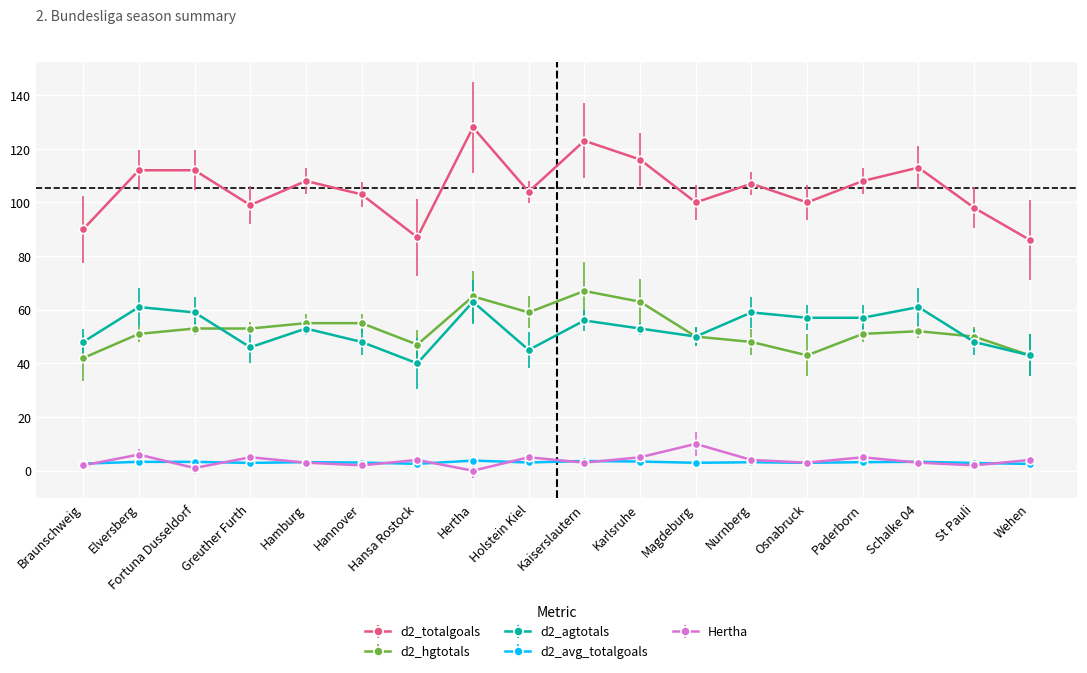

Is the value of d2_agtotals at Paderborn greater than the value of Hertha at St Pauli?

Yes